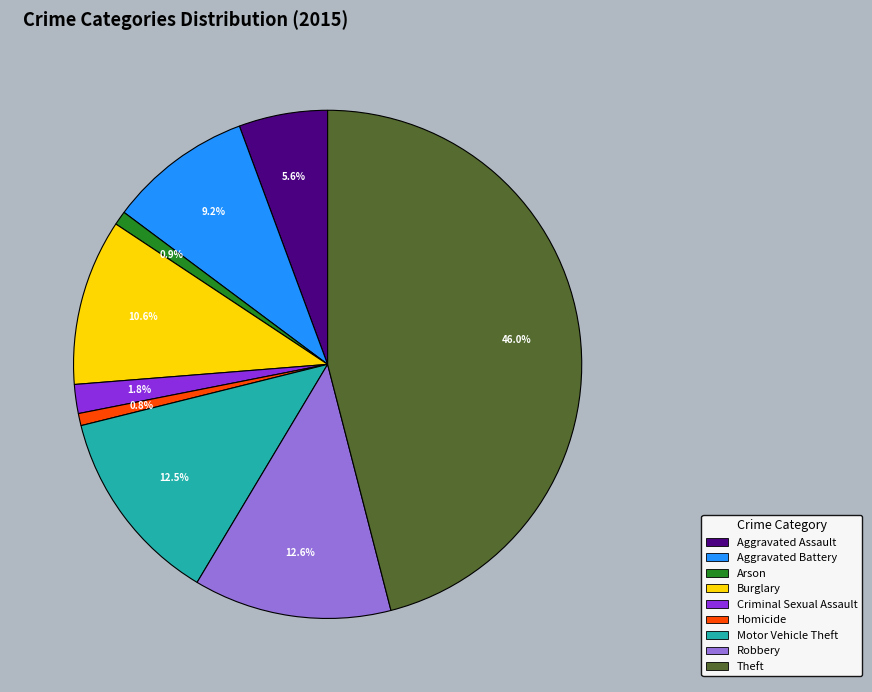

Which category has the biggest portion of the pie?

Theft